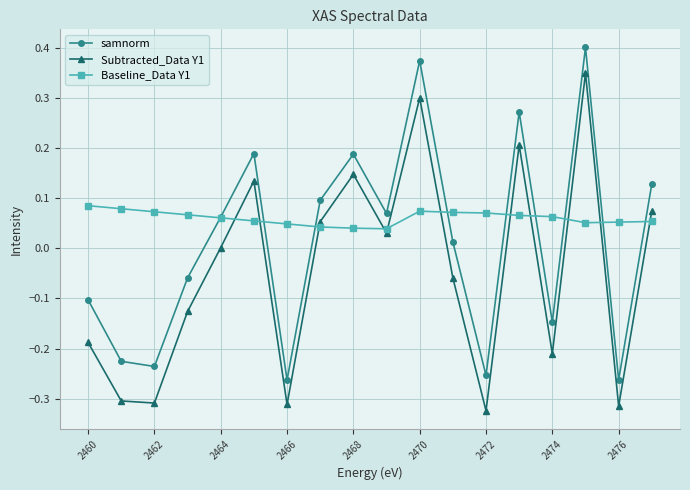

Rank the series by their maximum value, from highest to lowest.

samnorm, Subtracted_Data Y1, Baseline_Data Y1